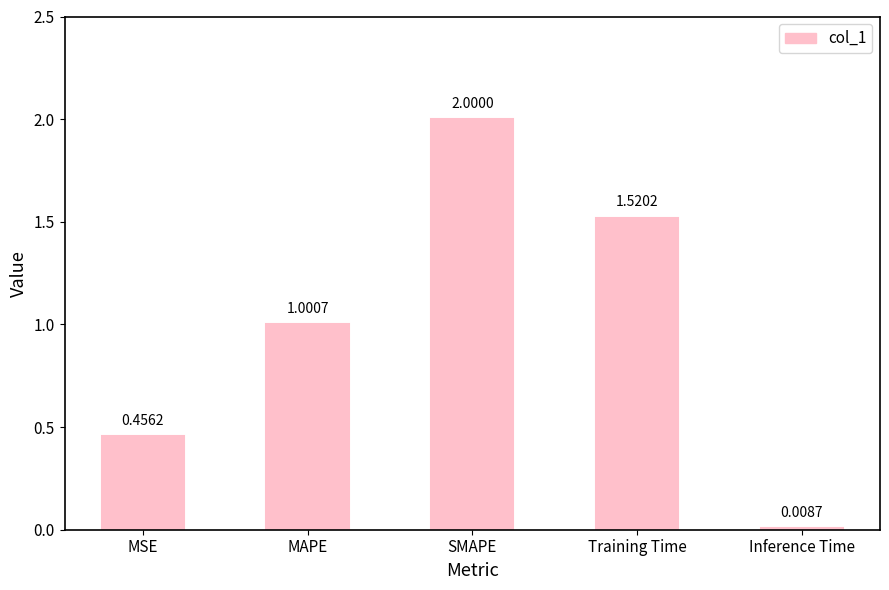

Rank the categories by value from highest to lowest.

SMAPE, Training Time, MAPE, MSE, Inference Time